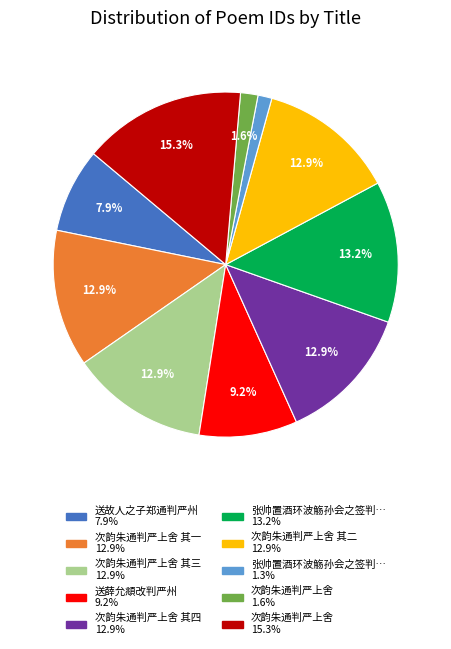

How many segments does this pie chart have?

10